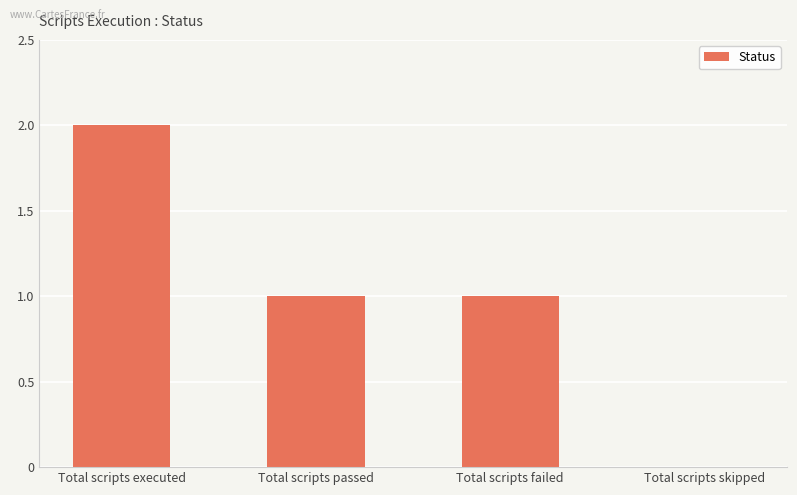

Which has a higher value, Total scripts executed or Total scripts failed?

Total scripts executed